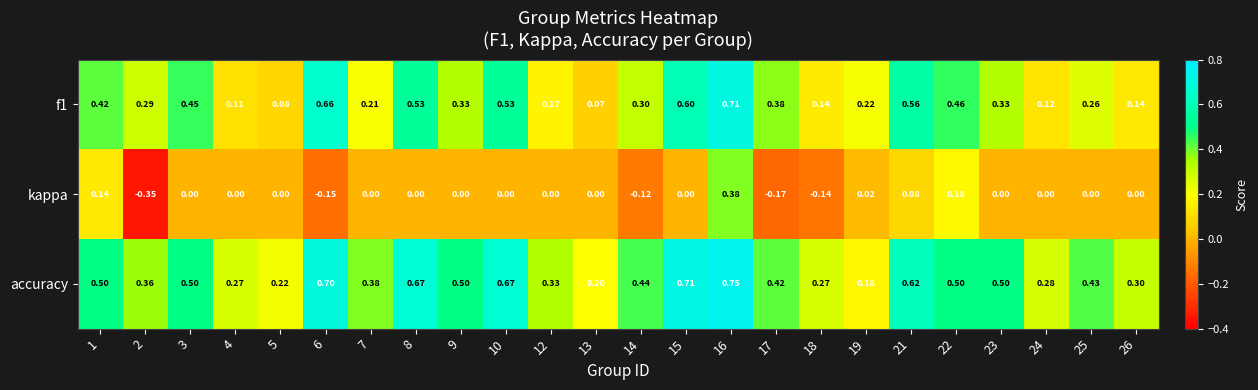

Count the number of categories in the chart.

24